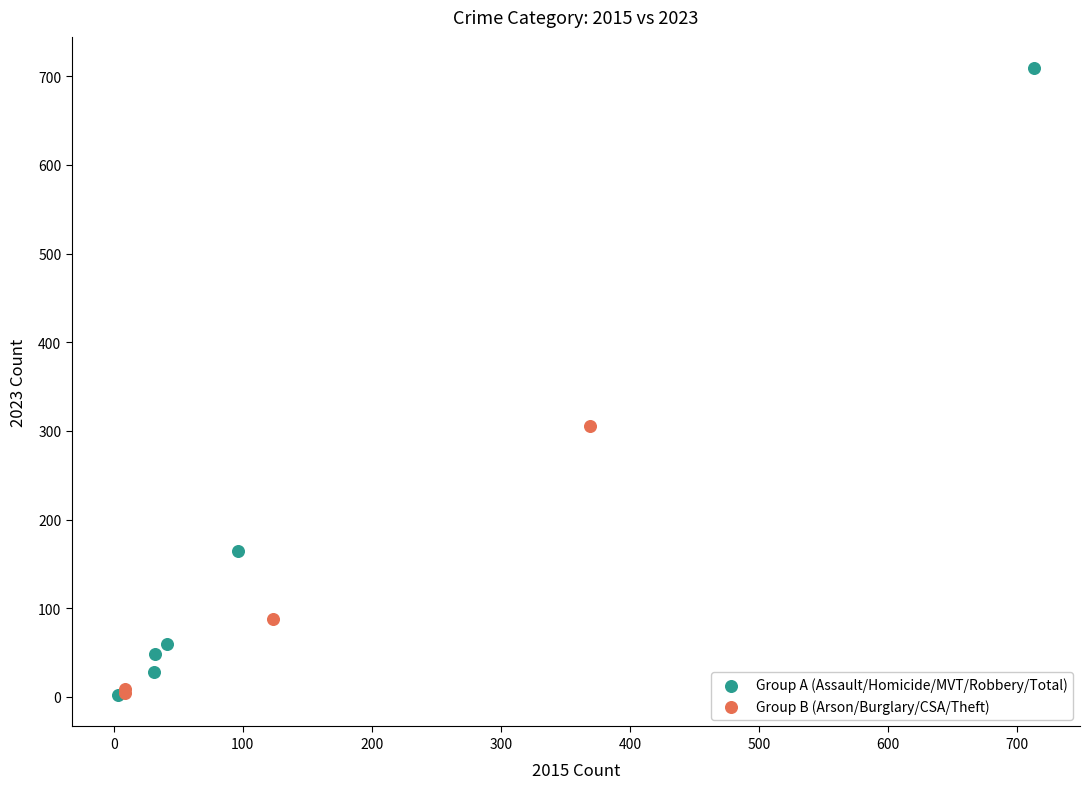

Which series has the widest spread of Y values?

Group A (Assault/Homicide/MVT/Robbery/Total)